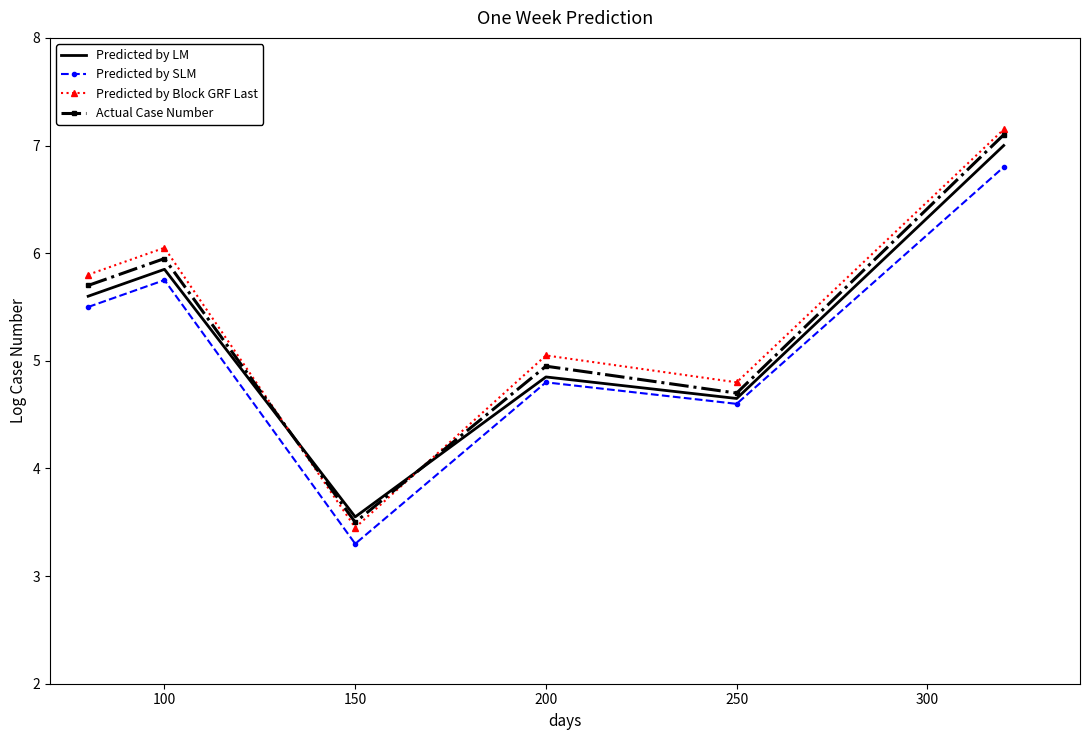

What is the greatest value displayed?

7.2